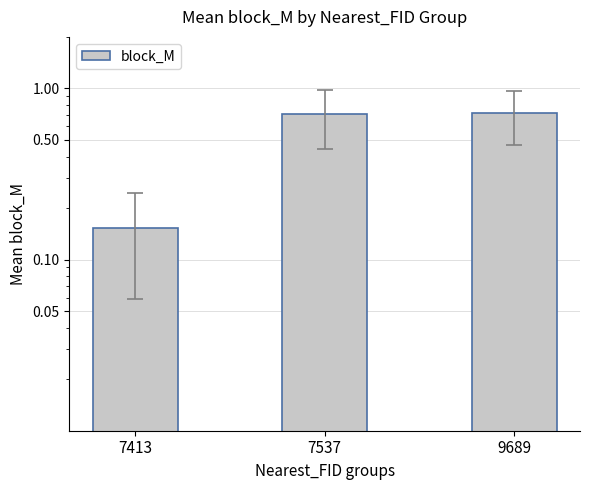

How many values are between 0 and 1?

3